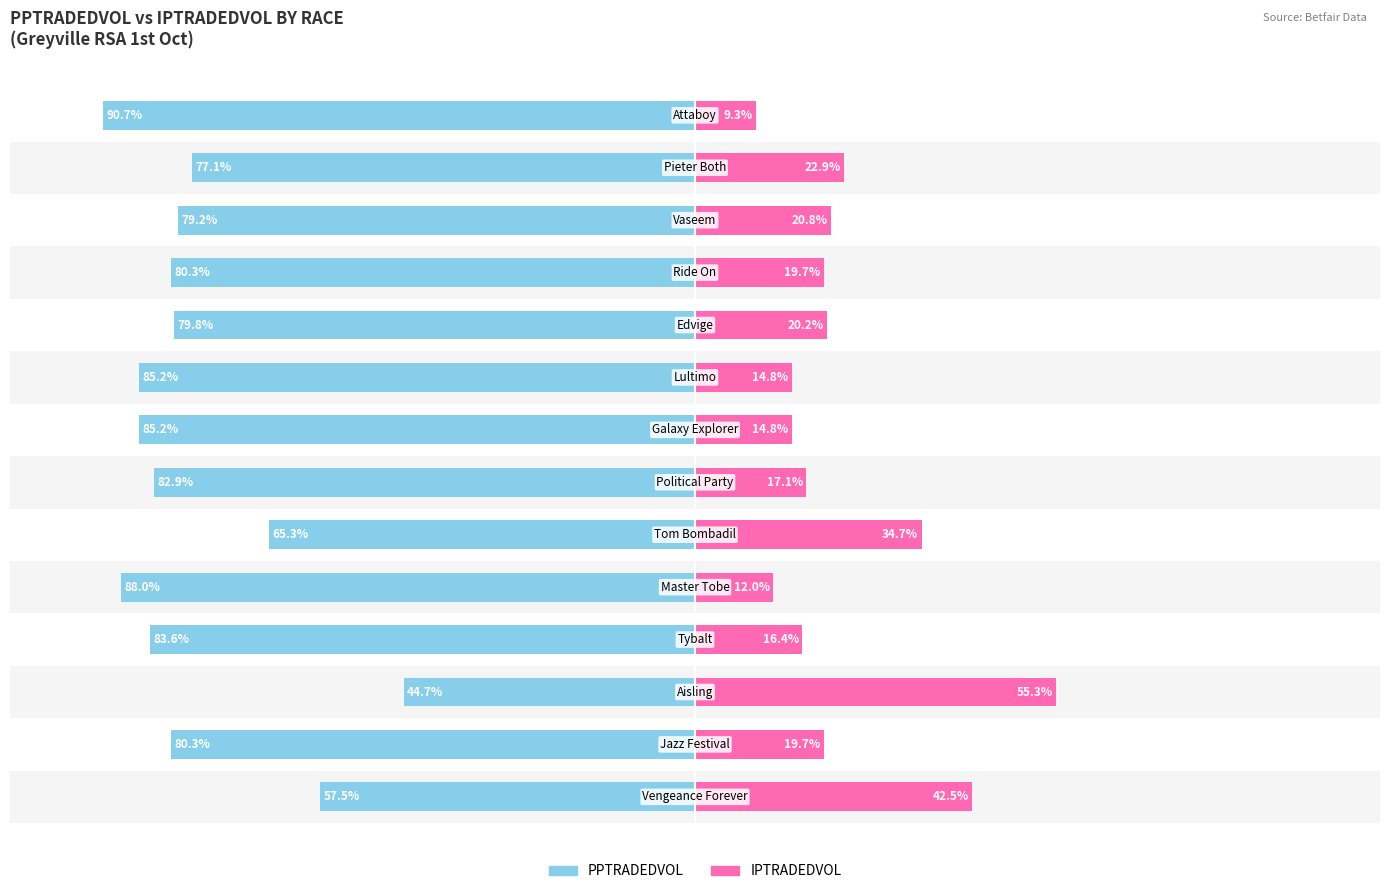

How many data points in IPTRADEDVOL are above 19?

8